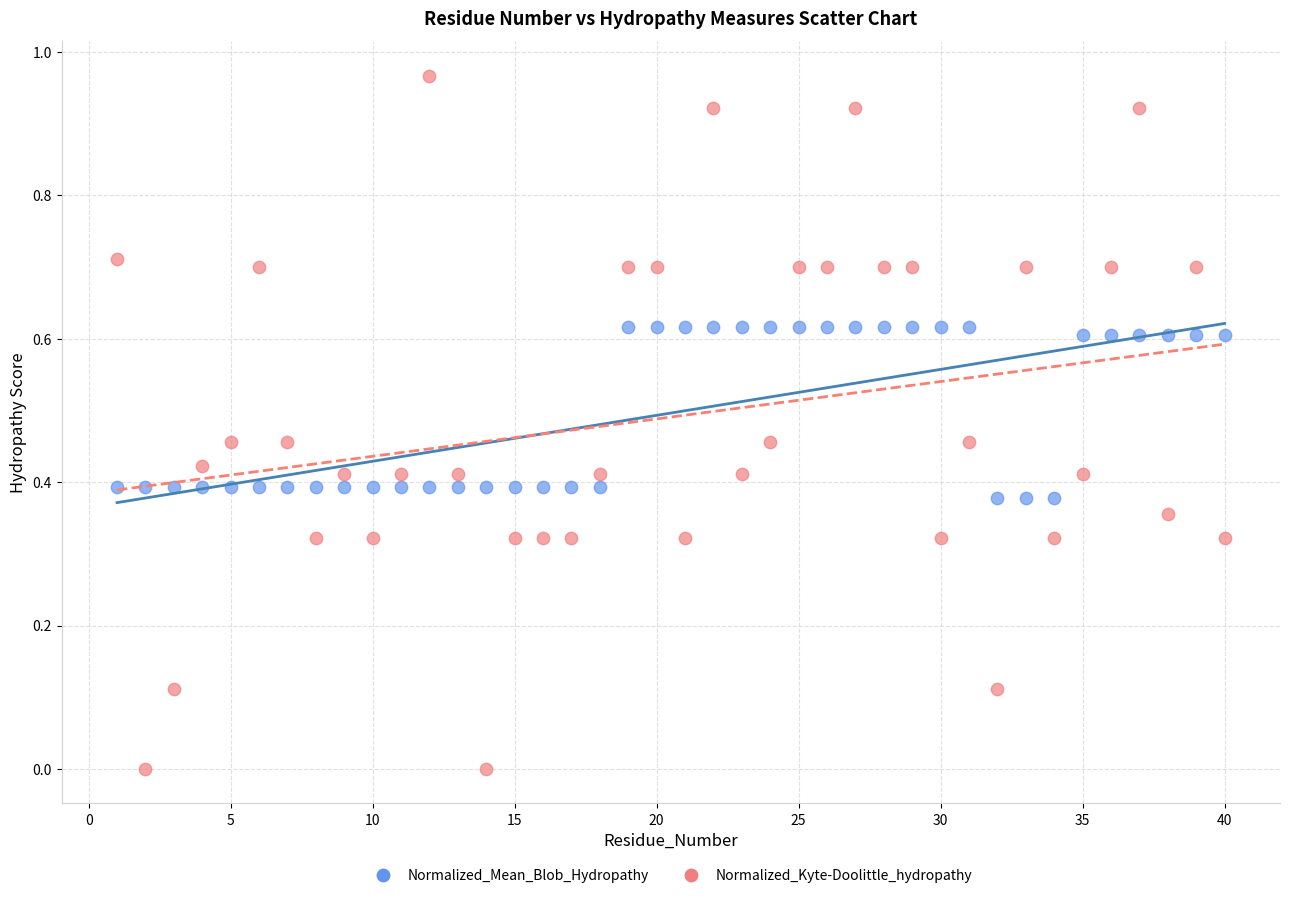

Which series reaches the minimum Y coordinate?

Normalized_Kyte-Doolittle_hydropathy